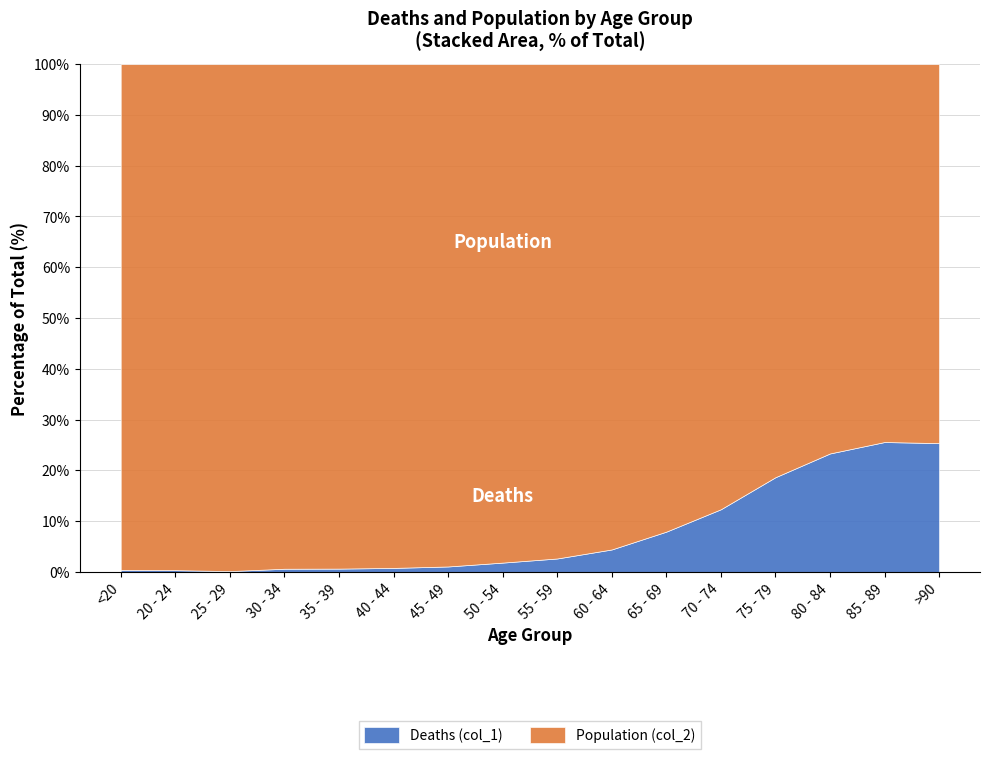

At which category is the sum across all series the highest?

75 - 79